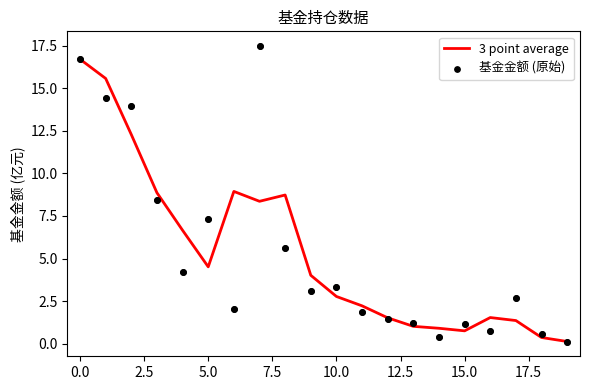

Which has a higher value, 18 or 12.5?

12.5